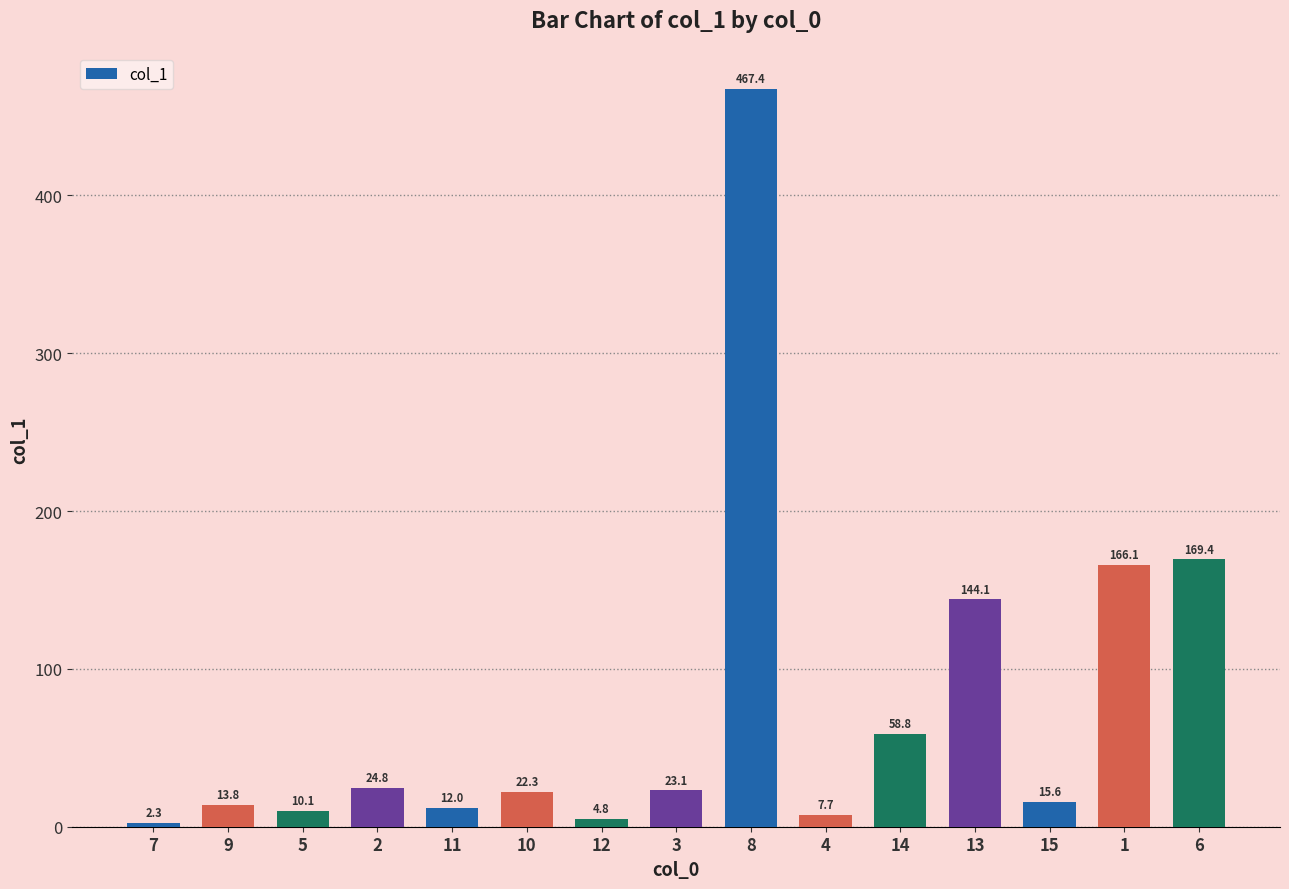

What is the greatest value displayed?

467.4